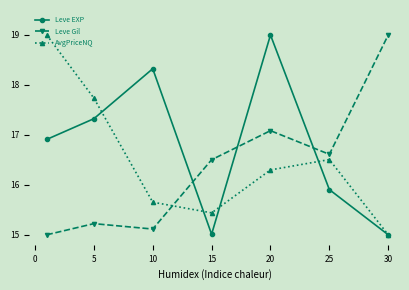

How many interior local valleys does the Leve Gil series have?

2